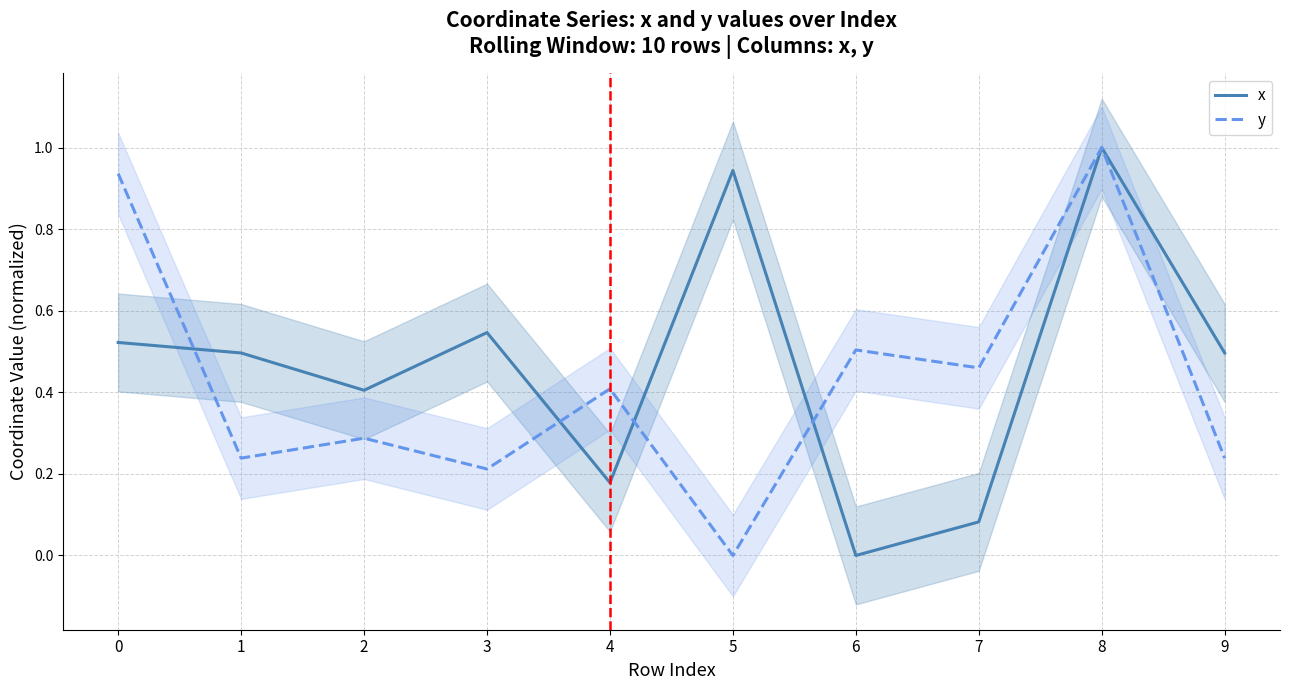

What is the difference between the second highest and minimum values in the y series?

0.9